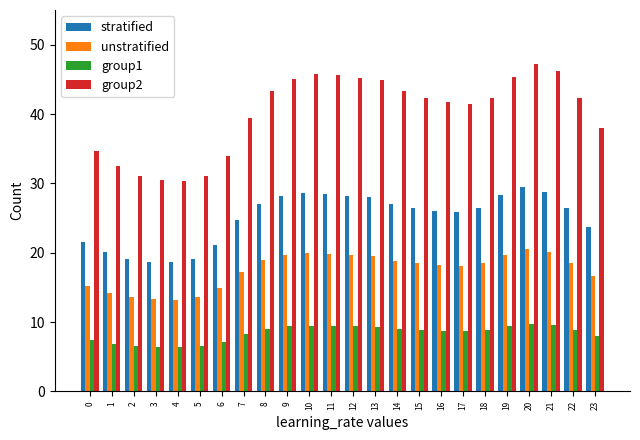

Is it true that stratified equals 18.7 at 3?

True